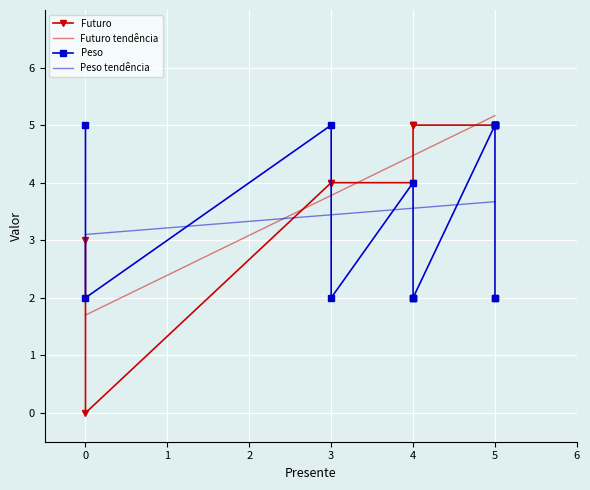

At 14, list the series in order from smallest to largest.

Peso, Futuro